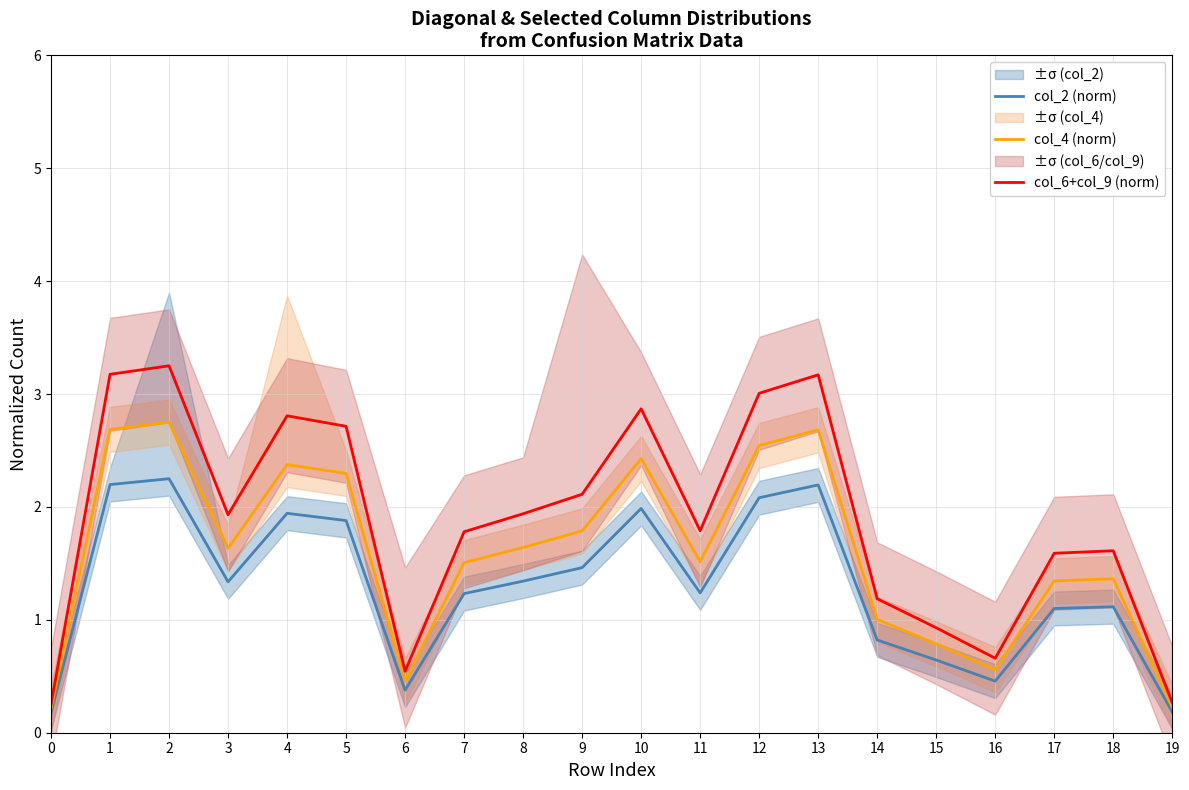

True or false: col_4 (norm) and col_6+col_9 (norm) intersect in this chart.

False